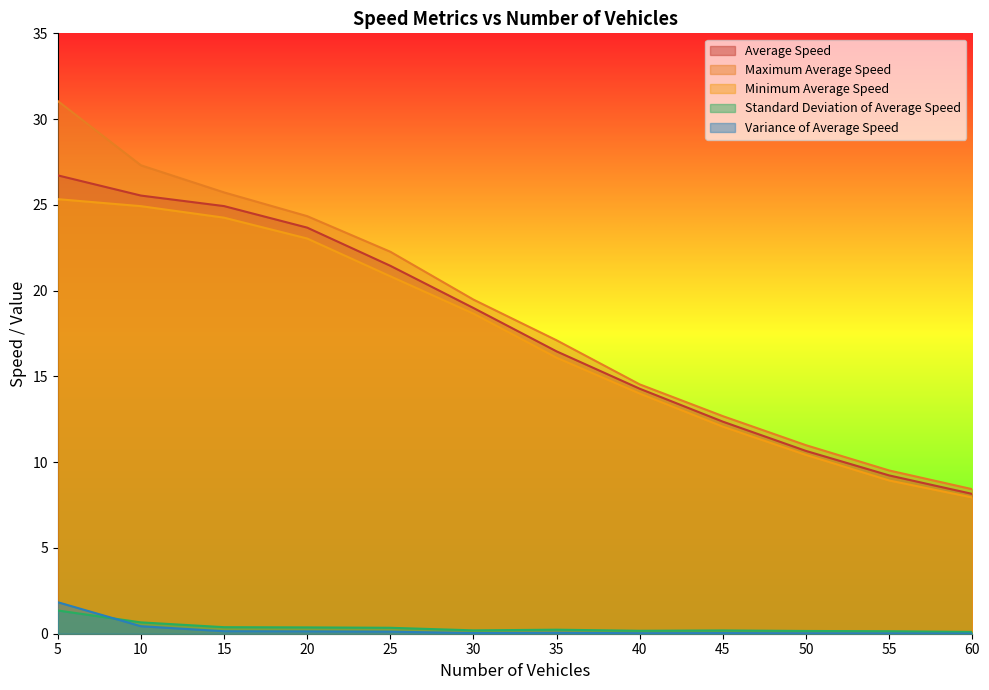

At which label is Minimum Average Speed closest to 16?

35